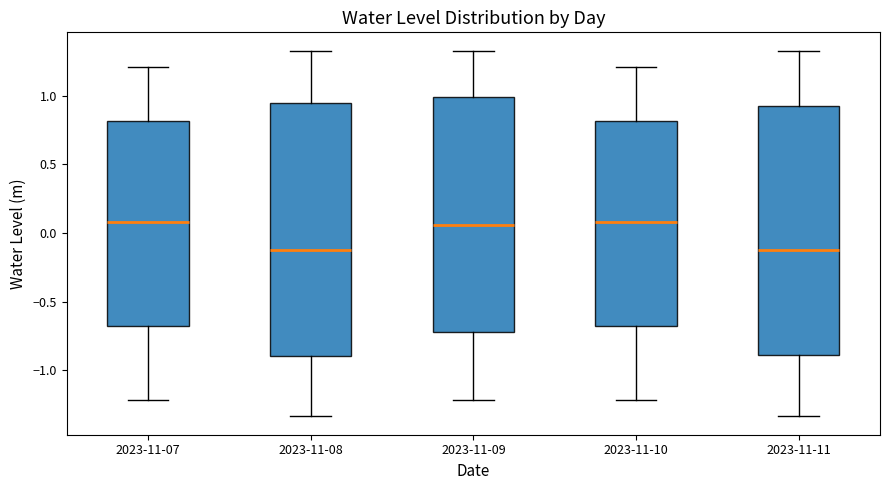

Where is the lower edge of the box for 2023-11-09 on the y-axis? The values are not printed on the chart, so give them approximately, as read against the axis.

-0.70